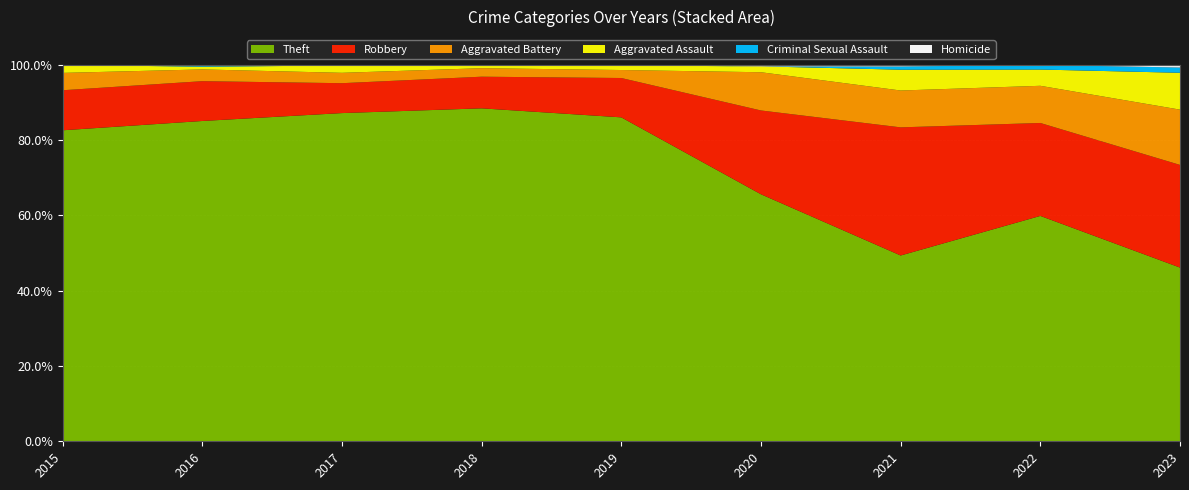

Reading right to left, extract all data points from this chart.

Theft: 2023=66	2022=194	2021=116	2020=168	2019=568	2018=705	2017=538	2016=354	2015=233
Robbery: 2023=39	2022=80	2021=80	2020=57	2019=69	2018=67	2017=49	2016=44	2015=30
Aggravated Battery: 2023=21	2022=32	2021=23	2020=26	2019=14	2018=18	2017=17	2016=13	2015=13
Aggravated Assault: 2023=14	2022=14	2021=13	2020=4	2019=8	2018=5	2017=12	2016=3	2015=6
Criminal Sexual Assault: 2023=2	2022=4	2021=2	2020=0	2019=1	2018=2	2017=1	2016=2	2015=0
Homicide: 2023=1	2022=0	2021=1	2020=1	2019=0	2018=0	2017=0	2016=0	2015=0